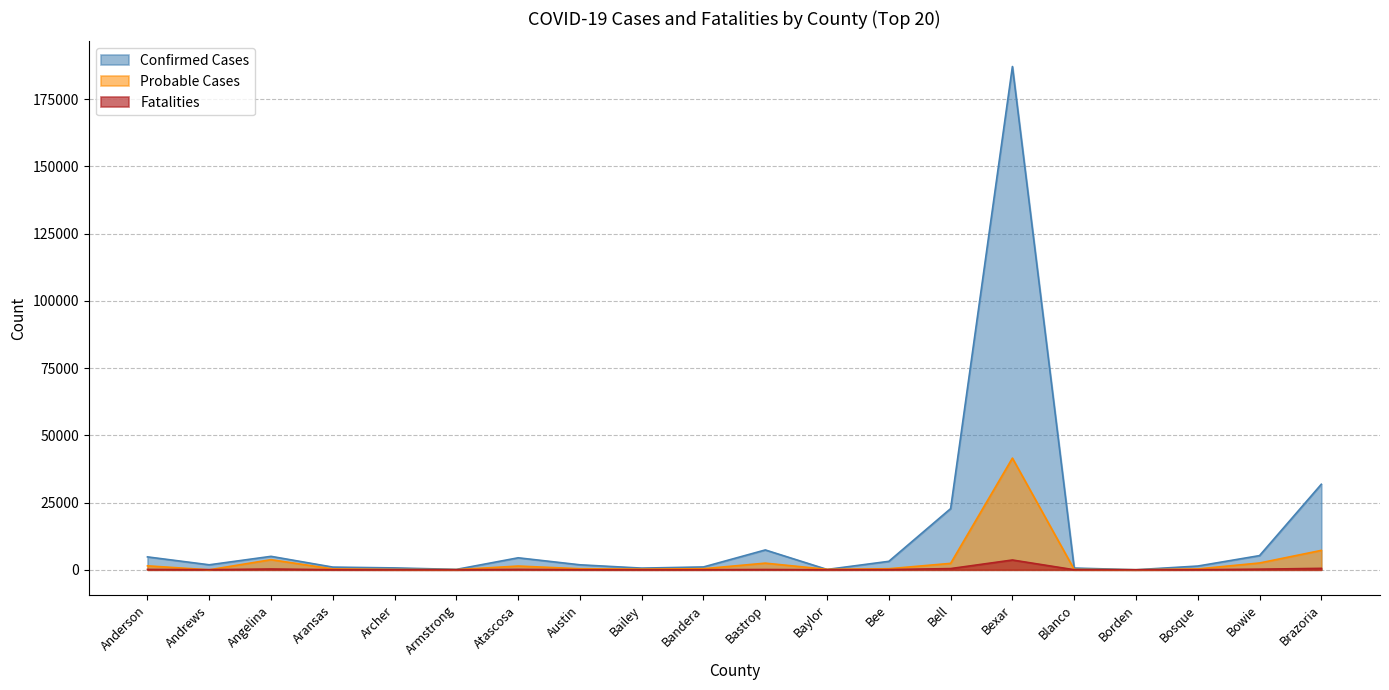

What is the label of the 8th point from the left?

Austin